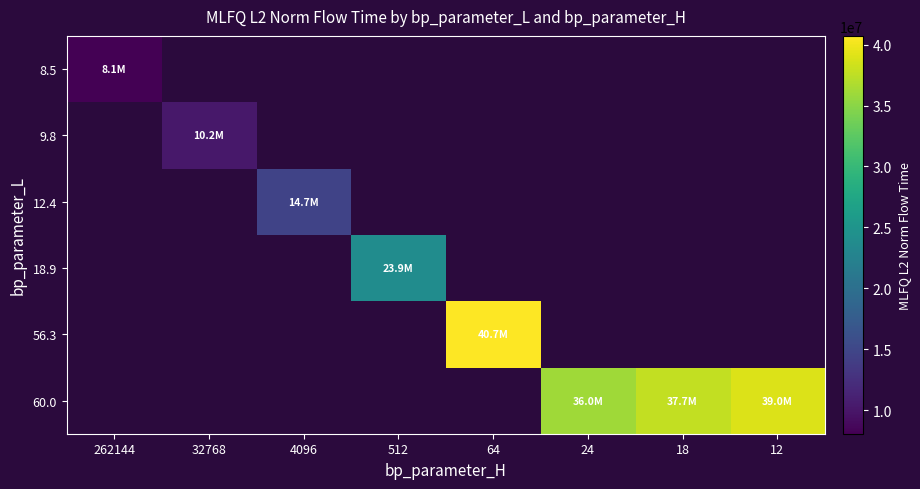

At which label does 8.5 reach its peak?

262144